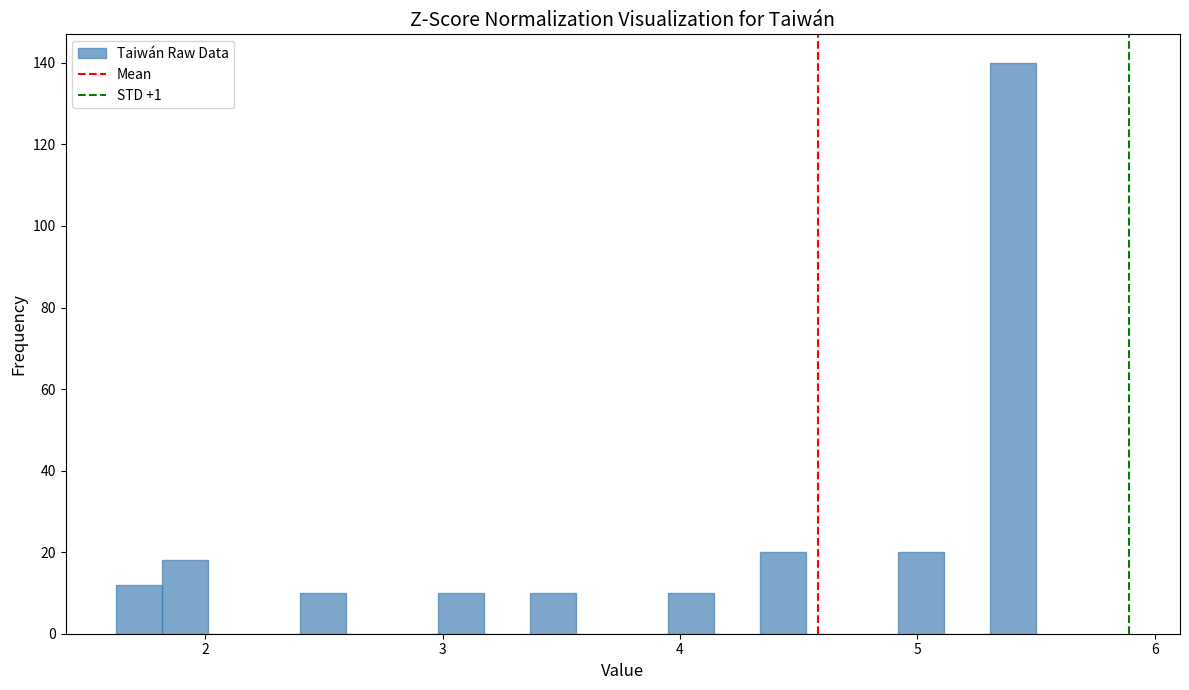

Around what value on the x-axis is the tallest bar? Give the approximate position of its centre, as read against the axis.

5.4